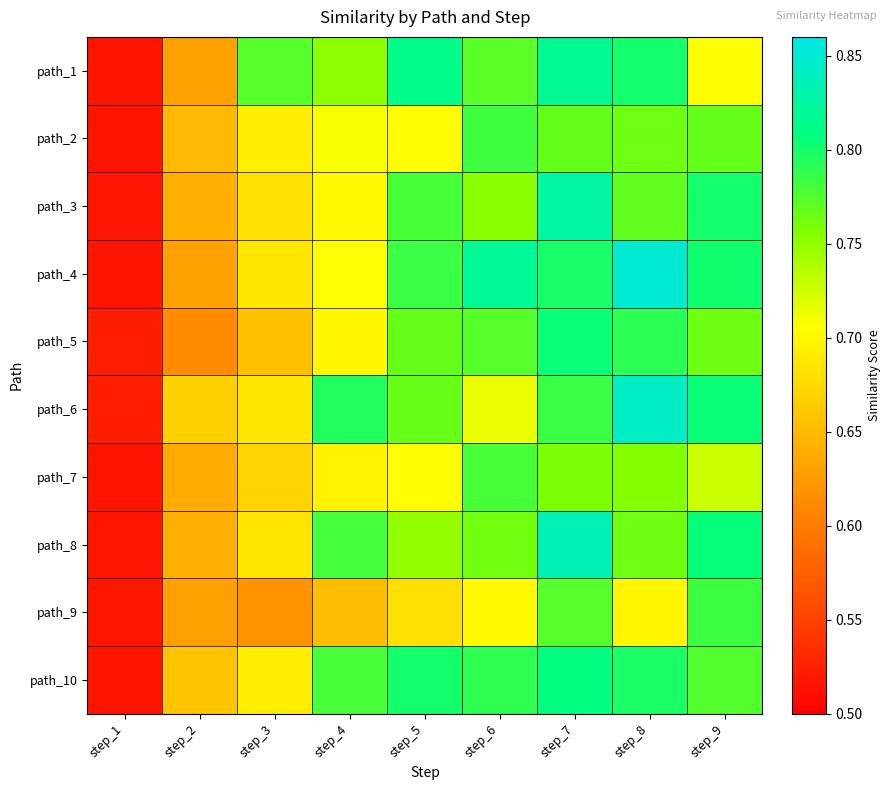

Between step_9 and step_2, which is larger?

step_9